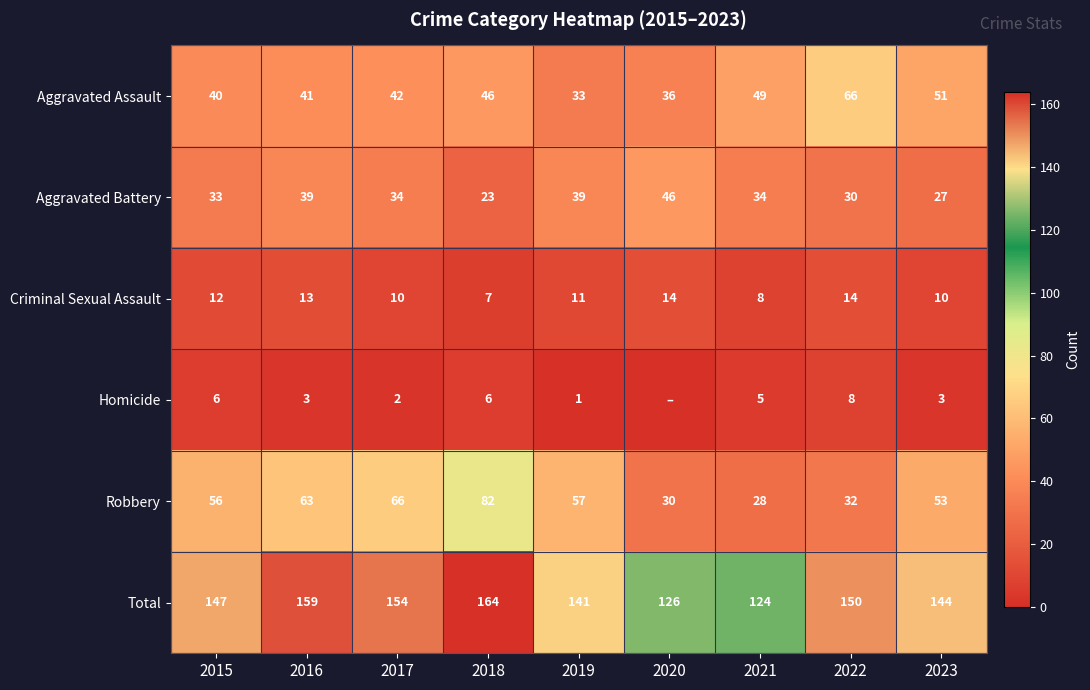

Is it true that Aggravated Assault equals 51 at 2023?

True